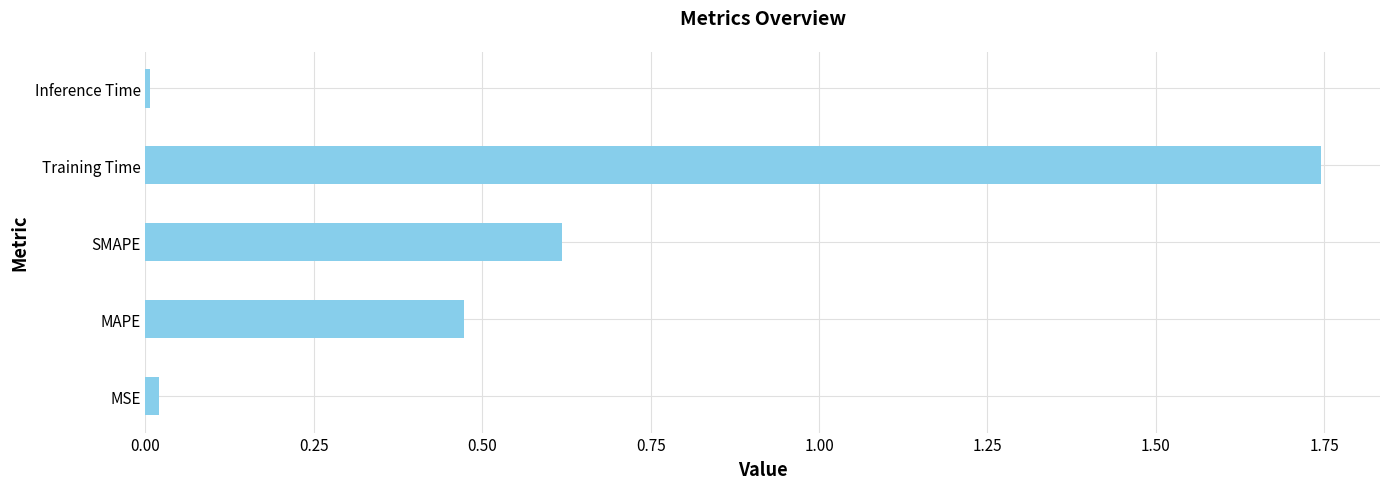

Which category has the highest value across all series?

Training Time